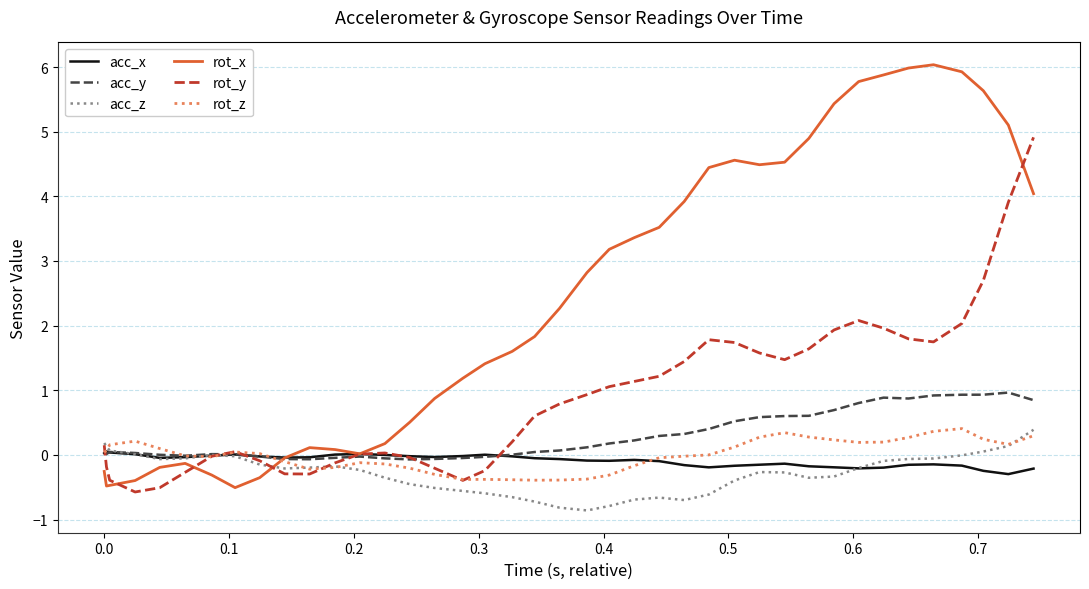

How many interior local peaks does the rot_x series have?

4